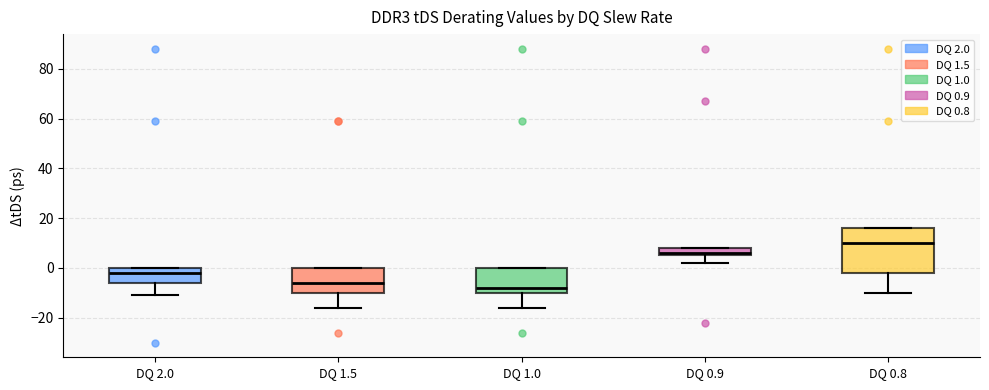

Reading left to right, read every box against the y-axis: the position of its median line, the range the box covers, and the ends of its whiskers. The values are not printed on the chart, so give them approximately, as read against the axis.

DQ 2.0: median -2, box -6 to 0, whiskers -10 to 0
DQ 1.5: median -6, box -10 to 0, whiskers -16 to 0
DQ 1.0: median -8, box -10 to 0, whiskers -16 to 0
DQ 0.9: median 6 (just above the box's lower edge), box 6 to 8, whiskers 2 to 8
DQ 0.8: median 10, box -2 to 16, whiskers -10 to 16